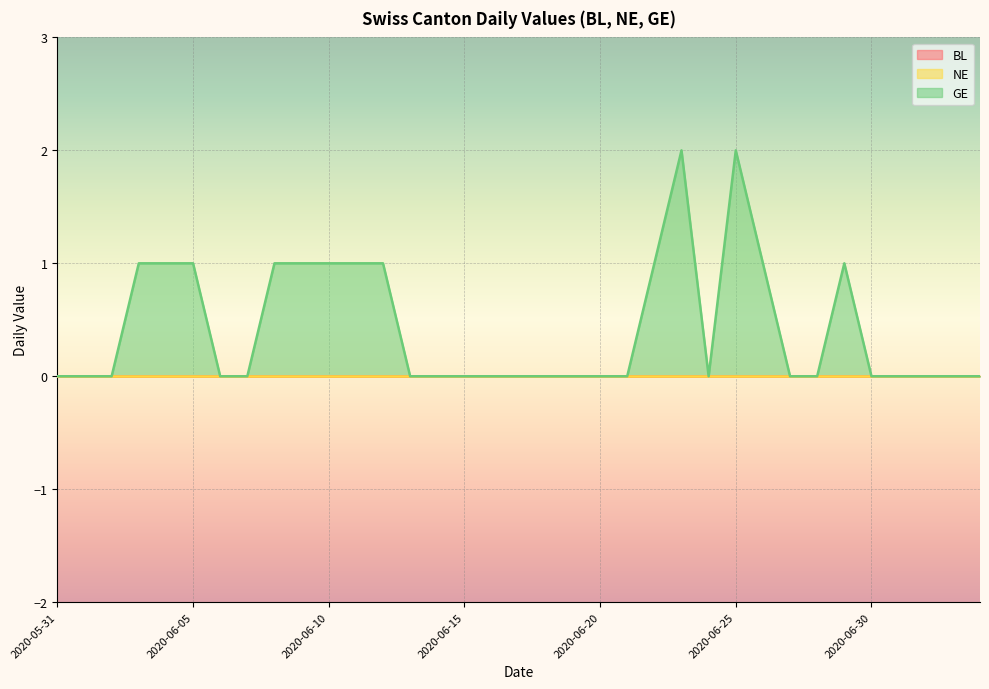

Rank the categories by GE value from highest to lowest.

2020-06-23, 2020-06-25, 2020-06-03, 2020-06-04, 2020-06-05, 2020-06-08, 2020-06-09, 2020-06-10, 2020-06-11, 2020-06-12, 2020-06-22, 2020-06-26, 2020-06-29, 2020-05-31, 2020-06-01, 2020-06-02, 2020-06-06, 2020-06-07, 2020-06-13, 2020-06-14, 2020-06-15, 2020-06-16, 2020-06-17, 2020-06-18, 2020-06-19, 2020-06-20, 2020-06-21, 2020-06-24, 2020-06-27, 2020-06-28, 2020-06-30, 2020-07-01, 2020-07-02, 2020-07-03, 2020-07-04